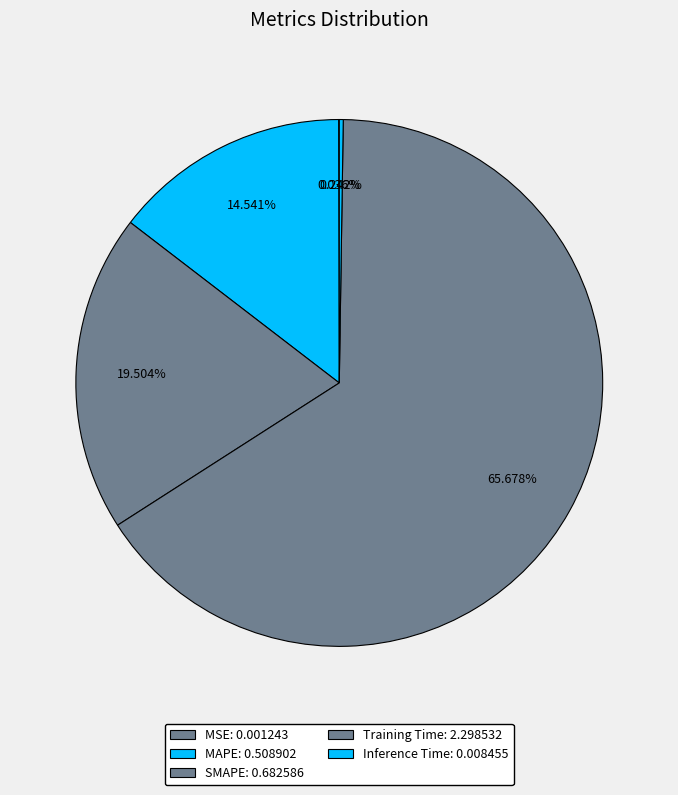

True or false: MSE accounts for 14% of the total.

False